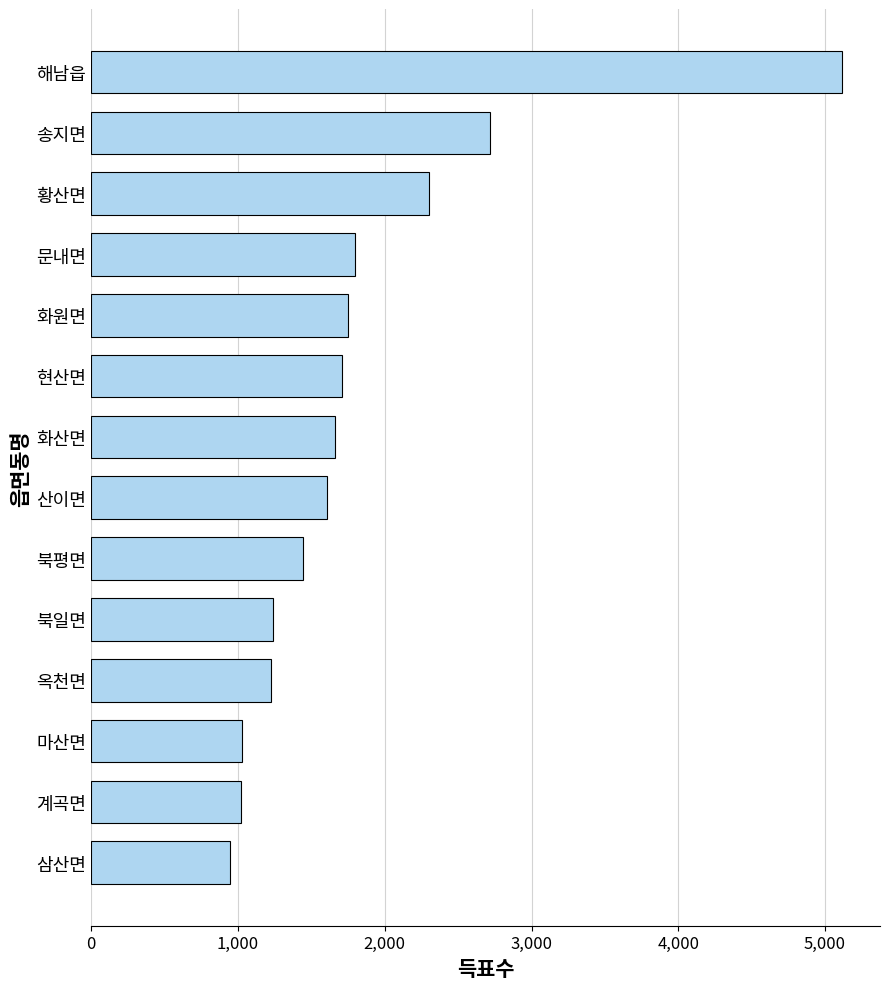

What is the value of the 3rd bar from the top?

2301